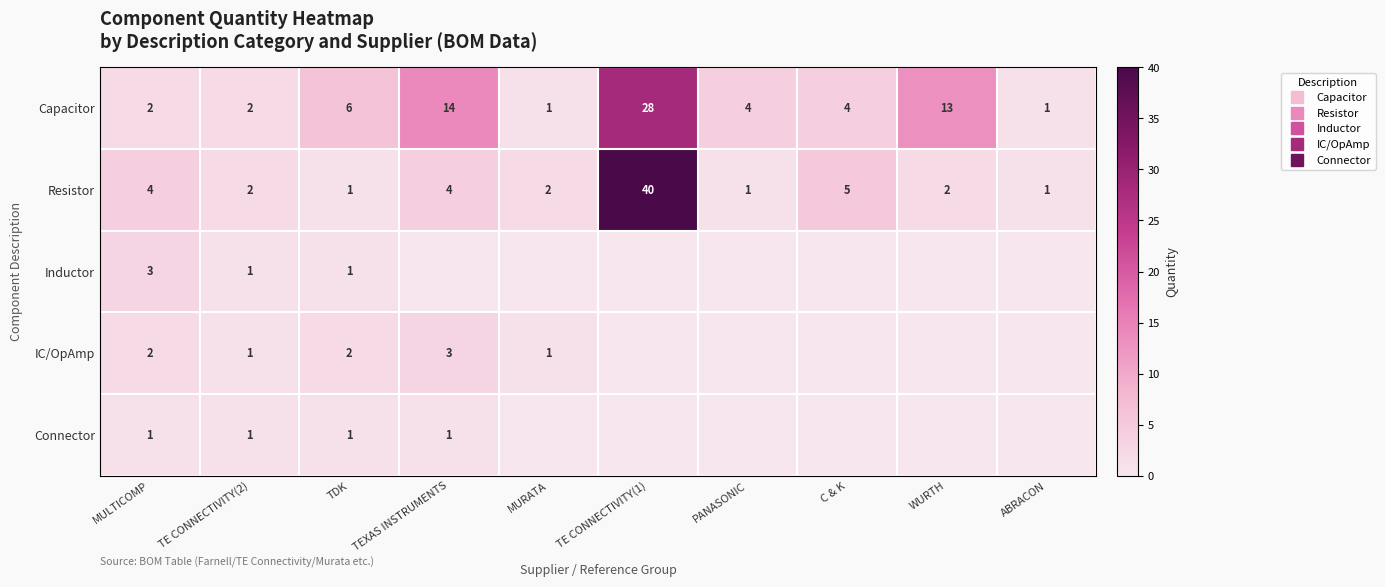

How many distinct data groups are displayed?

5